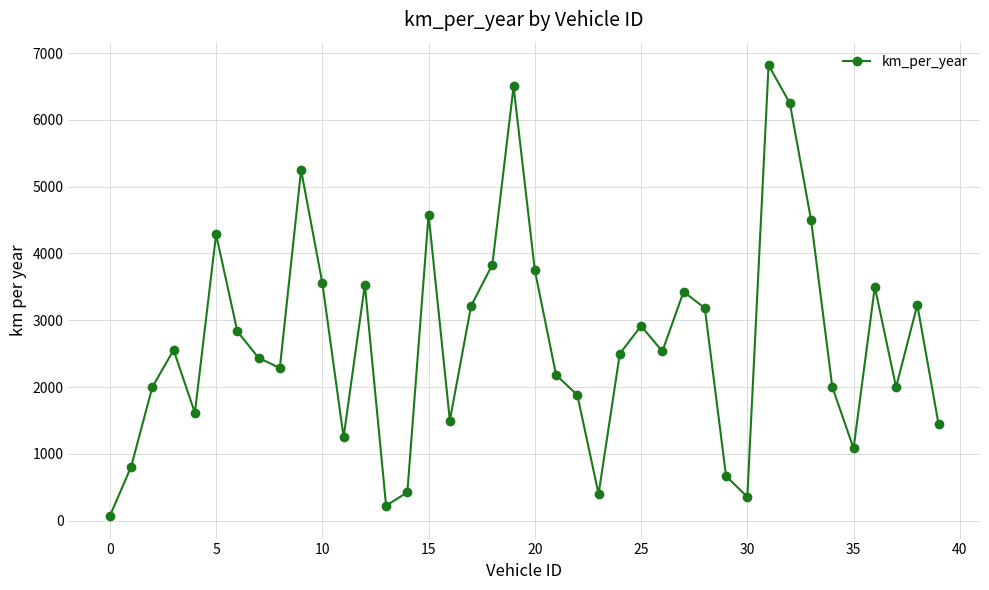

True or false: the data has more than 2 interior local peaks.

True